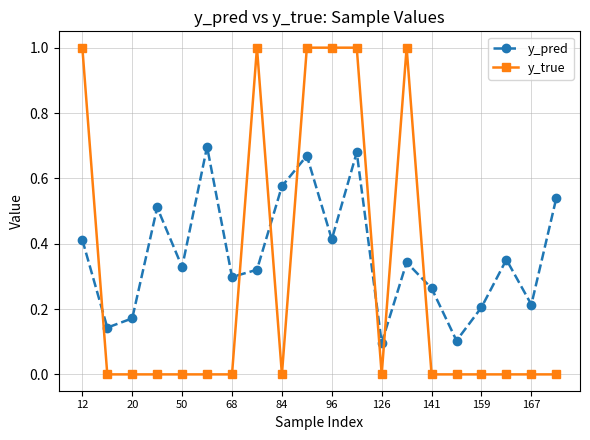

What is the maximum value shown in the chart?

1.0